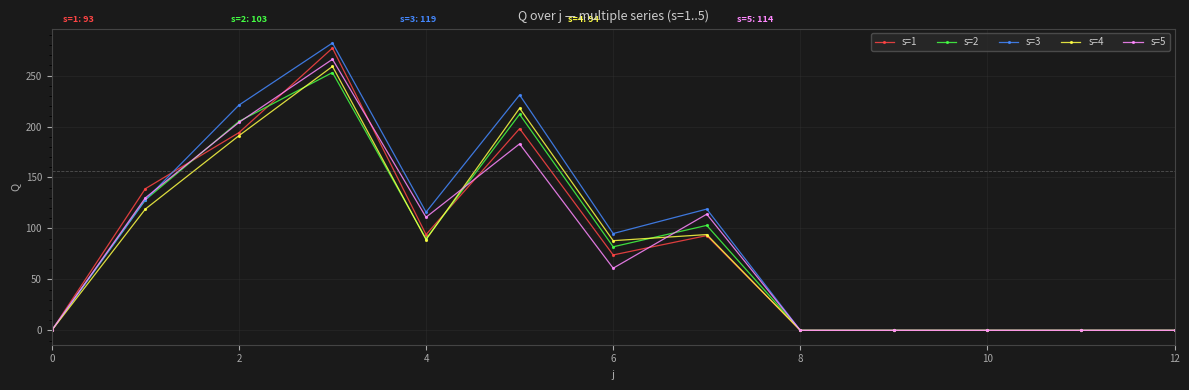

True or false: s=2 has more than 0 interior local peaks.

True